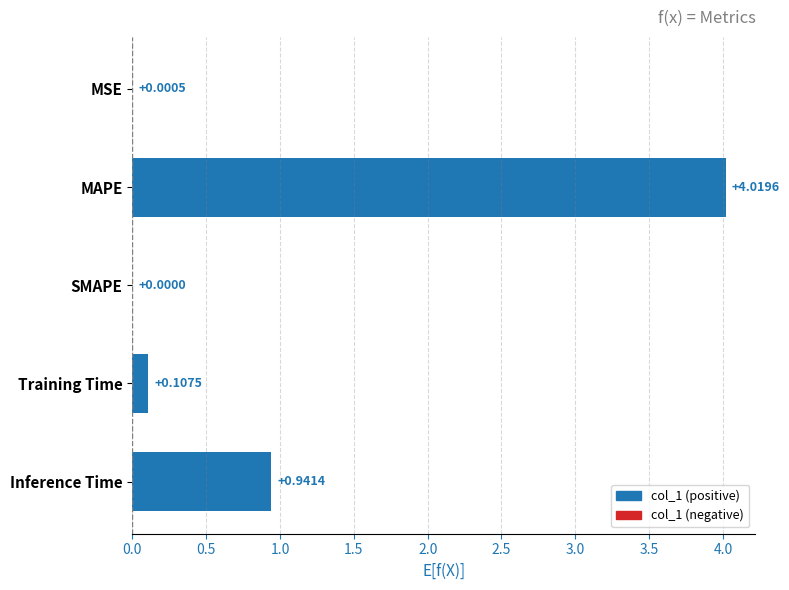

How many categories are shown in the chart?

5